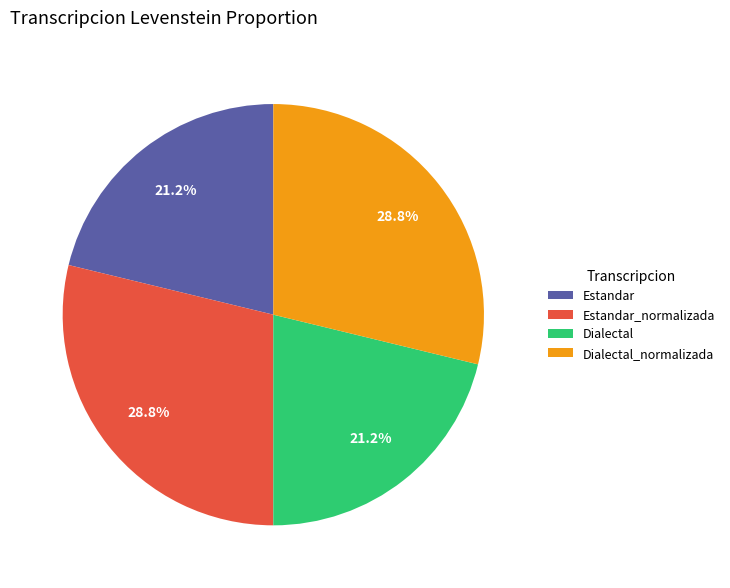

Count the number of slices in the pie.

4